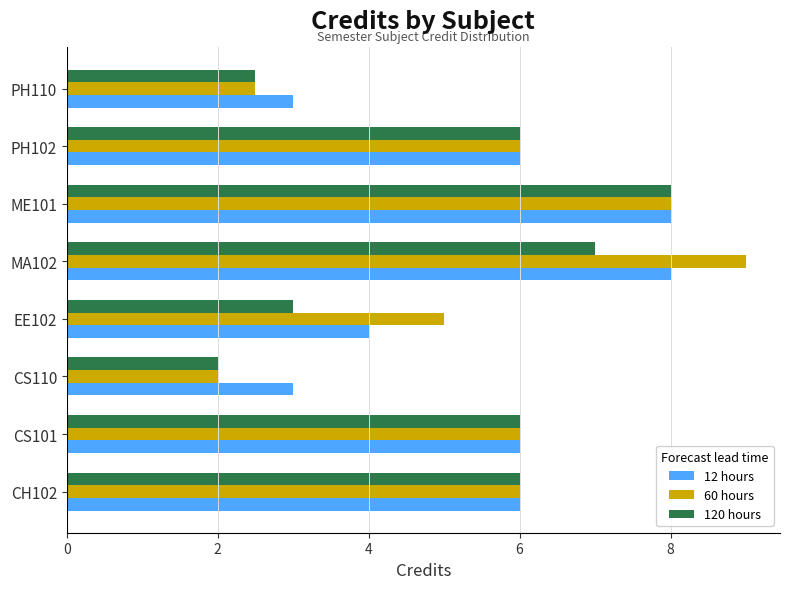

The 60 hours series shows 16.1 at MA102. True or false?

False